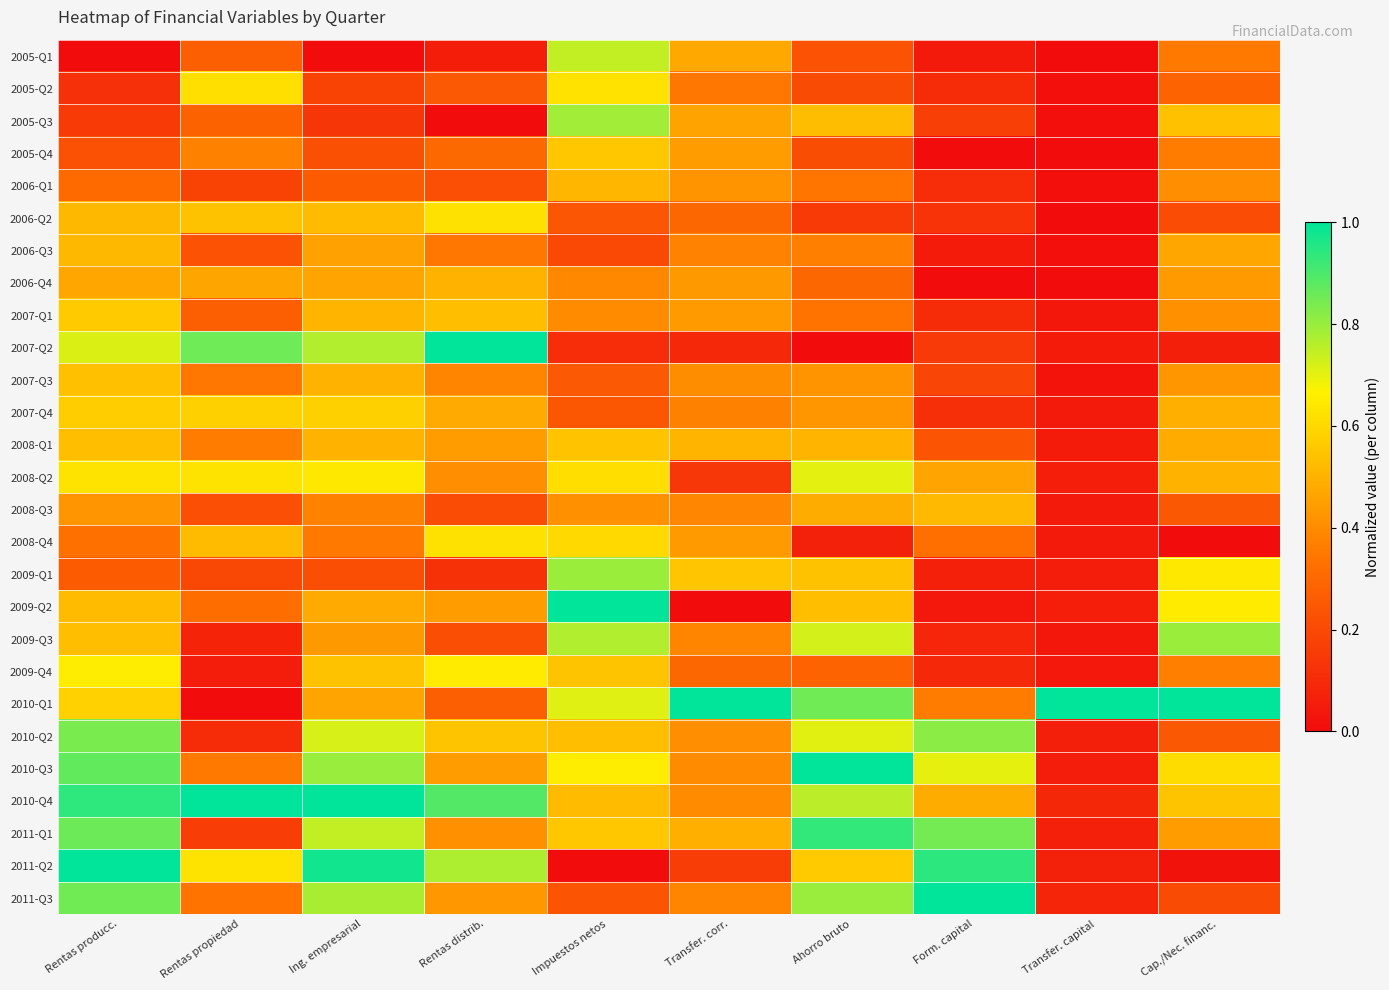

Reading left to right, list all the values displayed in this chart.

2005-Q1: Rentas producc.=0.0	Rentas propiedad=0.3	Ing. empresarial=0.0	Rentas distrib.=0.1	Impuestos netos=0.7	Transfer. corr.=0.5	Ahorro bruto=0.2	Form. capital=0.0	Transfer. capital=0.0	Cap./Nec. financ.=0.3
2005-Q2: Rentas producc.=0.1	Rentas propiedad=0.6	Ing. empresarial=0.2	Rentas distrib.=0.3	Impuestos netos=0.6	Transfer. corr.=0.3	Ahorro bruto=0.2	Form. capital=0.1	Transfer. capital=0.0	Cap./Nec. financ.=0.3
2005-Q3: Rentas producc.=0.2	Rentas propiedad=0.3	Ing. empresarial=0.1	Rentas distrib.=0.0	Impuestos netos=0.8	Transfer. corr.=0.5	Ahorro bruto=0.5	Form. capital=0.2	Transfer. capital=0.0	Cap./Nec. financ.=0.5
2005-Q4: Rentas producc.=0.2	Rentas propiedad=0.4	Ing. empresarial=0.2	Rentas distrib.=0.3	Impuestos netos=0.6	Transfer. corr.=0.4	Ahorro bruto=0.2	Form. capital=0.0	Transfer. capital=0.0	Cap./Nec. financ.=0.4
2006-Q1: Rentas producc.=0.3	Rentas propiedad=0.2	Ing. empresarial=0.3	Rentas distrib.=0.2	Impuestos netos=0.5	Transfer. corr.=0.4	Ahorro bruto=0.3	Form. capital=0.1	Transfer. capital=0.0	Cap./Nec. financ.=0.4
2006-Q2: Rentas producc.=0.5	Rentas propiedad=0.5	Ing. empresarial=0.5	Rentas distrib.=0.6	Impuestos netos=0.2	Transfer. corr.=0.3	Ahorro bruto=0.2	Form. capital=0.1	Transfer. capital=0.0	Cap./Nec. financ.=0.2
2006-Q3: Rentas producc.=0.5	Rentas propiedad=0.2	Ing. empresarial=0.5	Rentas distrib.=0.3	Impuestos netos=0.2	Transfer. corr.=0.4	Ahorro bruto=0.4	Form. capital=0.0	Transfer. capital=0.0	Cap./Nec. financ.=0.5
2006-Q4: Rentas producc.=0.5	Rentas propiedad=0.5	Ing. empresarial=0.5	Rentas distrib.=0.5	Impuestos netos=0.4	Transfer. corr.=0.4	Ahorro bruto=0.3	Form. capital=0.0	Transfer. capital=0.0	Cap./Nec. financ.=0.4
2007-Q1: Rentas producc.=0.6	Rentas propiedad=0.3	Ing. empresarial=0.5	Rentas distrib.=0.5	Impuestos netos=0.4	Transfer. corr.=0.4	Ahorro bruto=0.3	Form. capital=0.1	Transfer. capital=0.0	Cap./Nec. financ.=0.4
2007-Q2: Rentas producc.=0.7	Rentas propiedad=0.9	Ing. empresarial=0.8	Rentas distrib.=1.0	Impuestos netos=0.1	Transfer. corr.=0.1	Ahorro bruto=0.0	Form. capital=0.2	Transfer. capital=0.0	Cap./Nec. financ.=0.1
2007-Q3: Rentas producc.=0.5	Rentas propiedad=0.3	Ing. empresarial=0.5	Rentas distrib.=0.4	Impuestos netos=0.3	Transfer. corr.=0.4	Ahorro bruto=0.4	Form. capital=0.2	Transfer. capital=0.0	Cap./Nec. financ.=0.4
2007-Q4: Rentas producc.=0.6	Rentas propiedad=0.6	Ing. empresarial=0.6	Rentas distrib.=0.5	Impuestos netos=0.2	Transfer. corr.=0.4	Ahorro bruto=0.4	Form. capital=0.1	Transfer. capital=0.0	Cap./Nec. financ.=0.5
2008-Q1: Rentas producc.=0.5	Rentas propiedad=0.4	Ing. empresarial=0.5	Rentas distrib.=0.4	Impuestos netos=0.5	Transfer. corr.=0.5	Ahorro bruto=0.5	Form. capital=0.2	Transfer. capital=0.0	Cap./Nec. financ.=0.5
2008-Q2: Rentas producc.=0.6	Rentas propiedad=0.6	Ing. empresarial=0.6	Rentas distrib.=0.4	Impuestos netos=0.6	Transfer. corr.=0.1	Ahorro bruto=0.7	Form. capital=0.5	Transfer. capital=0.1	Cap./Nec. financ.=0.5
2008-Q3: Rentas producc.=0.4	Rentas propiedad=0.2	Ing. empresarial=0.4	Rentas distrib.=0.2	Impuestos netos=0.4	Transfer. corr.=0.4	Ahorro bruto=0.5	Form. capital=0.5	Transfer. capital=0.0	Cap./Nec. financ.=0.2
2008-Q4: Rentas producc.=0.3	Rentas propiedad=0.5	Ing. empresarial=0.3	Rentas distrib.=0.6	Impuestos netos=0.6	Transfer. corr.=0.4	Ahorro bruto=0.1	Form. capital=0.3	Transfer. capital=0.0	Cap./Nec. financ.=0.0
2009-Q1: Rentas producc.=0.3	Rentas propiedad=0.2	Ing. empresarial=0.2	Rentas distrib.=0.1	Impuestos netos=0.8	Transfer. corr.=0.6	Ahorro bruto=0.5	Form. capital=0.1	Transfer. capital=0.1	Cap./Nec. financ.=0.6
2009-Q2: Rentas producc.=0.5	Rentas propiedad=0.3	Ing. empresarial=0.5	Rentas distrib.=0.4	Impuestos netos=1.0	Transfer. corr.=0.0	Ahorro bruto=0.5	Form. capital=0.0	Transfer. capital=0.1	Cap./Nec. financ.=0.7
2009-Q3: Rentas producc.=0.5	Rentas propiedad=0.1	Ing. empresarial=0.4	Rentas distrib.=0.2	Impuestos netos=0.8	Transfer. corr.=0.4	Ahorro bruto=0.7	Form. capital=0.1	Transfer. capital=0.0	Cap./Nec. financ.=0.8
2009-Q4: Rentas producc.=0.7	Rentas propiedad=0.1	Ing. empresarial=0.5	Rentas distrib.=0.6	Impuestos netos=0.5	Transfer. corr.=0.3	Ahorro bruto=0.3	Form. capital=0.1	Transfer. capital=0.0	Cap./Nec. financ.=0.4
2010-Q1: Rentas producc.=0.6	Rentas propiedad=0.0	Ing. empresarial=0.5	Rentas distrib.=0.3	Impuestos netos=0.7	Transfer. corr.=1.0	Ahorro bruto=0.9	Form. capital=0.4	Transfer. capital=1.0	Cap./Nec. financ.=1.0
2010-Q2: Rentas producc.=0.8	Rentas propiedad=0.1	Ing. empresarial=0.7	Rentas distrib.=0.5	Impuestos netos=0.5	Transfer. corr.=0.4	Ahorro bruto=0.7	Form. capital=0.8	Transfer. capital=0.1	Cap./Nec. financ.=0.2
2010-Q3: Rentas producc.=0.9	Rentas propiedad=0.4	Ing. empresarial=0.8	Rentas distrib.=0.4	Impuestos netos=0.7	Transfer. corr.=0.4	Ahorro bruto=1.0	Form. capital=0.7	Transfer. capital=0.1	Cap./Nec. financ.=0.6
2010-Q4: Rentas producc.=0.9	Rentas propiedad=1.0	Ing. empresarial=1.0	Rentas distrib.=0.9	Impuestos netos=0.5	Transfer. corr.=0.4	Ahorro bruto=0.8	Form. capital=0.5	Transfer. capital=0.1	Cap./Nec. financ.=0.5
2011-Q1: Rentas producc.=0.9	Rentas propiedad=0.2	Ing. empresarial=0.7	Rentas distrib.=0.4	Impuestos netos=0.6	Transfer. corr.=0.5	Ahorro bruto=0.9	Form. capital=0.8	Transfer. capital=0.1	Cap./Nec. financ.=0.4
2011-Q2: Rentas producc.=1.0	Rentas propiedad=0.6	Ing. empresarial=1.0	Rentas distrib.=0.8	Impuestos netos=0.0	Transfer. corr.=0.2	Ahorro bruto=0.6	Form. capital=0.9	Transfer. capital=0.1	Cap./Nec. financ.=0.0
2011-Q3: Rentas producc.=0.8	Rentas propiedad=0.3	Ing. empresarial=0.8	Rentas distrib.=0.4	Impuestos netos=0.2	Transfer. corr.=0.4	Ahorro bruto=0.8	Form. capital=1.0	Transfer. capital=0.1	Cap./Nec. financ.=0.2